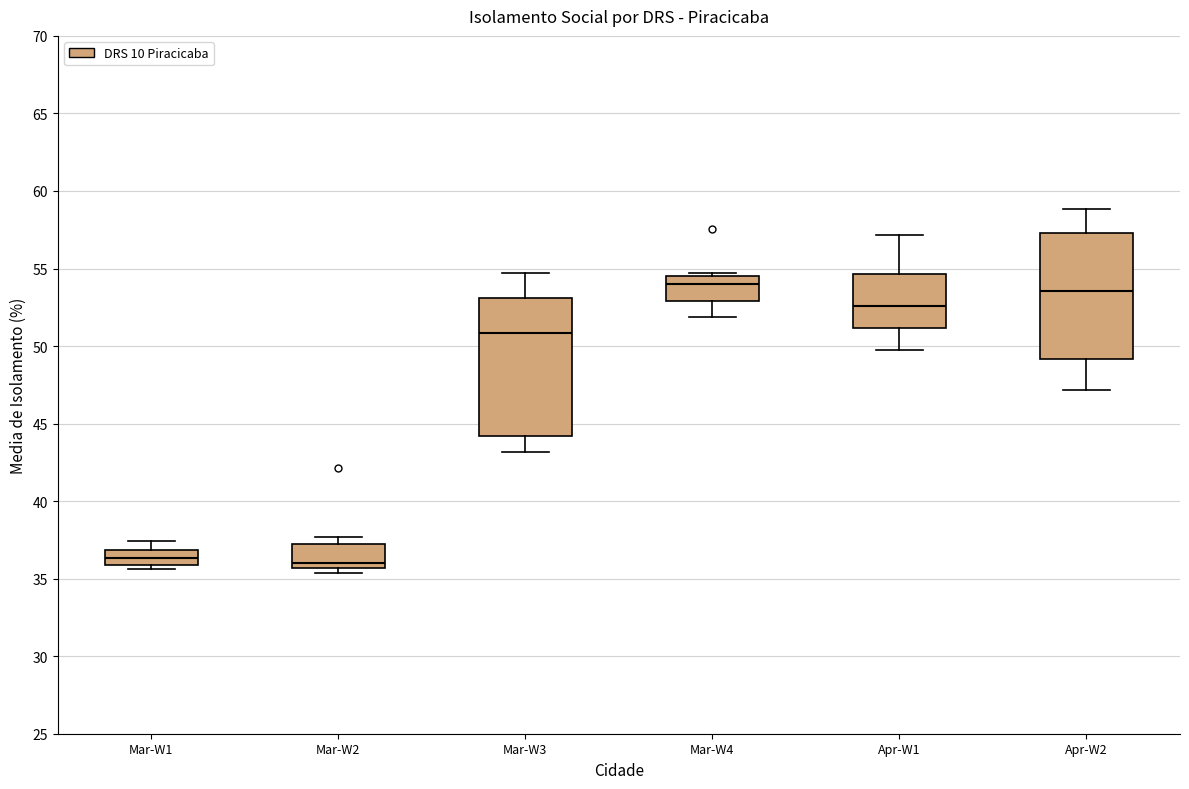

Where does the median line of the box for Mar-W4 sit on the y-axis? The values are not printed on the chart, so give them approximately, as read against the axis.

54.0